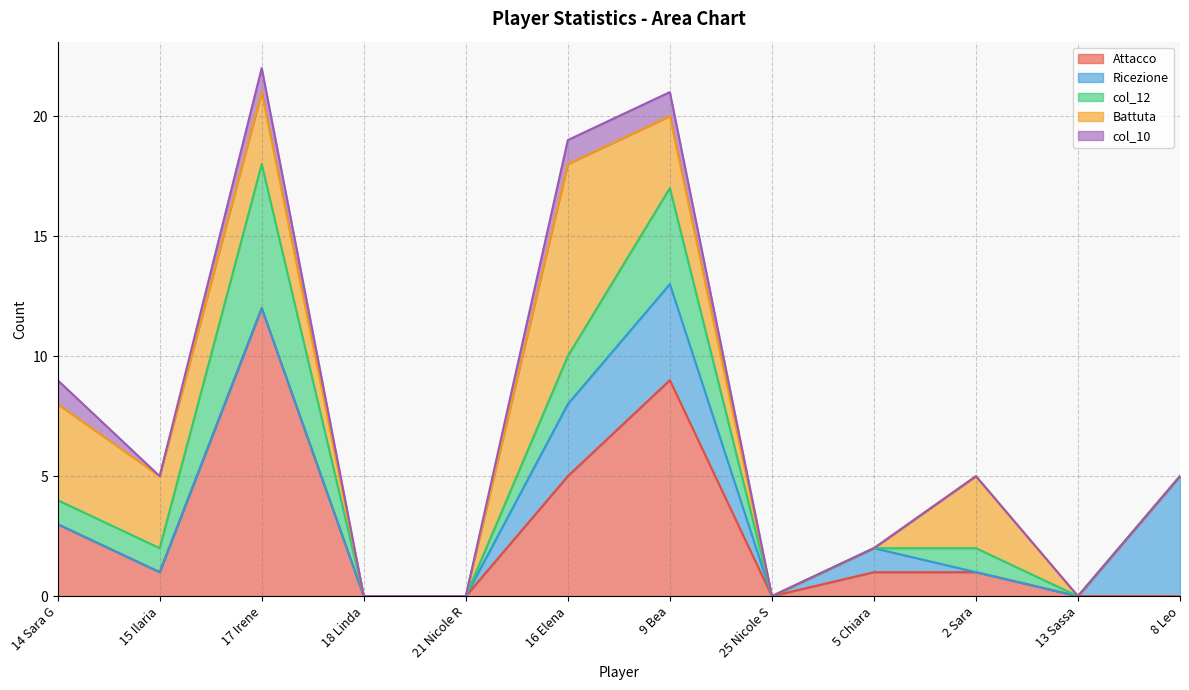

Count the number of data series in this chart.

5